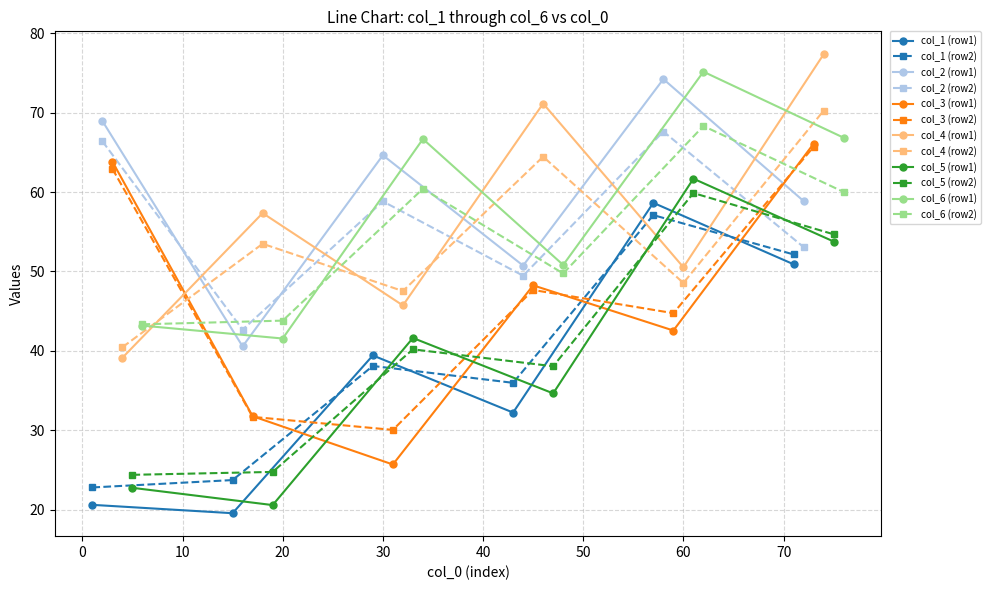

What is the value of the col_1 (row1) point at the 6th from the left?

50.9